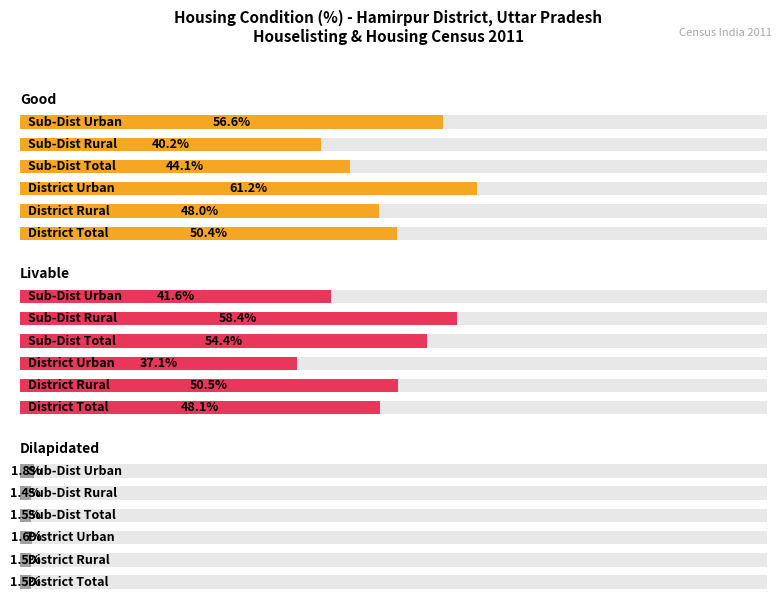

Reading left to right, list all the values displayed in this chart.

Good: 0=50.4	1=48.0	2=61.2	3=44.1	4=40.2	5=56.6
Livable: 0=48.1	1=50.5	2=37.1	3=54.4	4=58.4	5=41.6
Dilapidated: 0=1.5	1=1.5	2=1.6	3=1.5	4=1.4	5=1.8